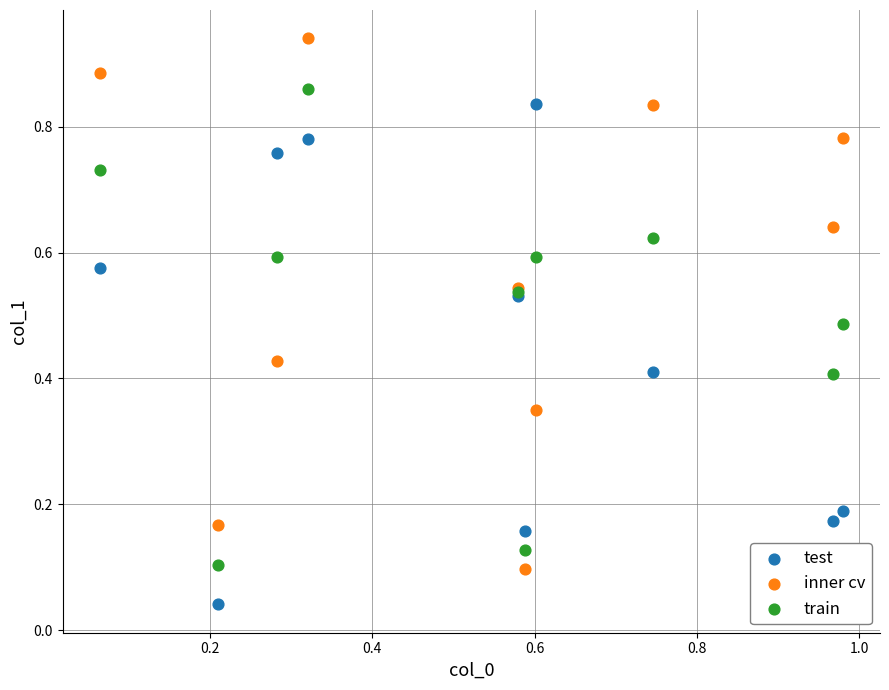

Which series reaches the maximum Y coordinate?

inner cv